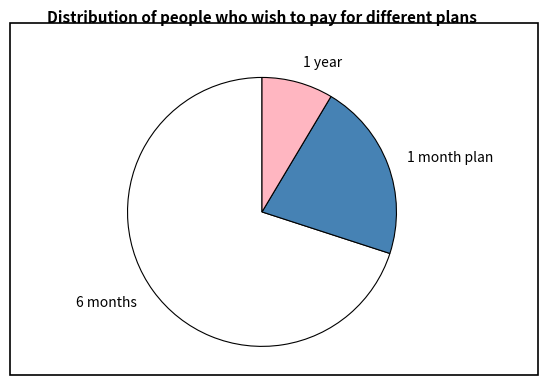

How many slices are in this pie chart?

3